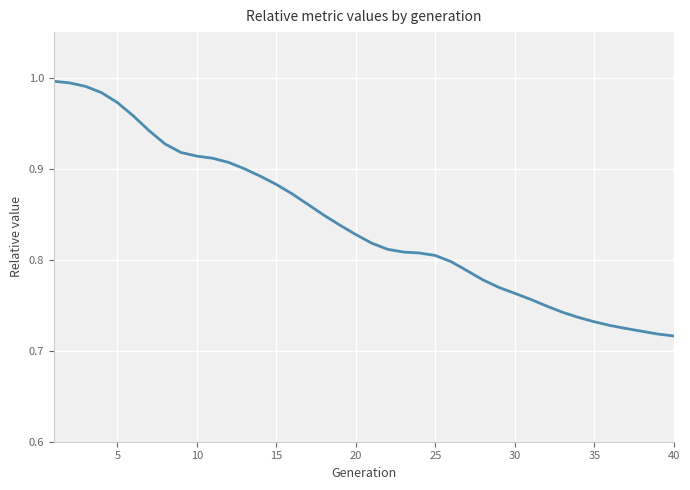

What is the difference between the maximum and minimum values?

0.3